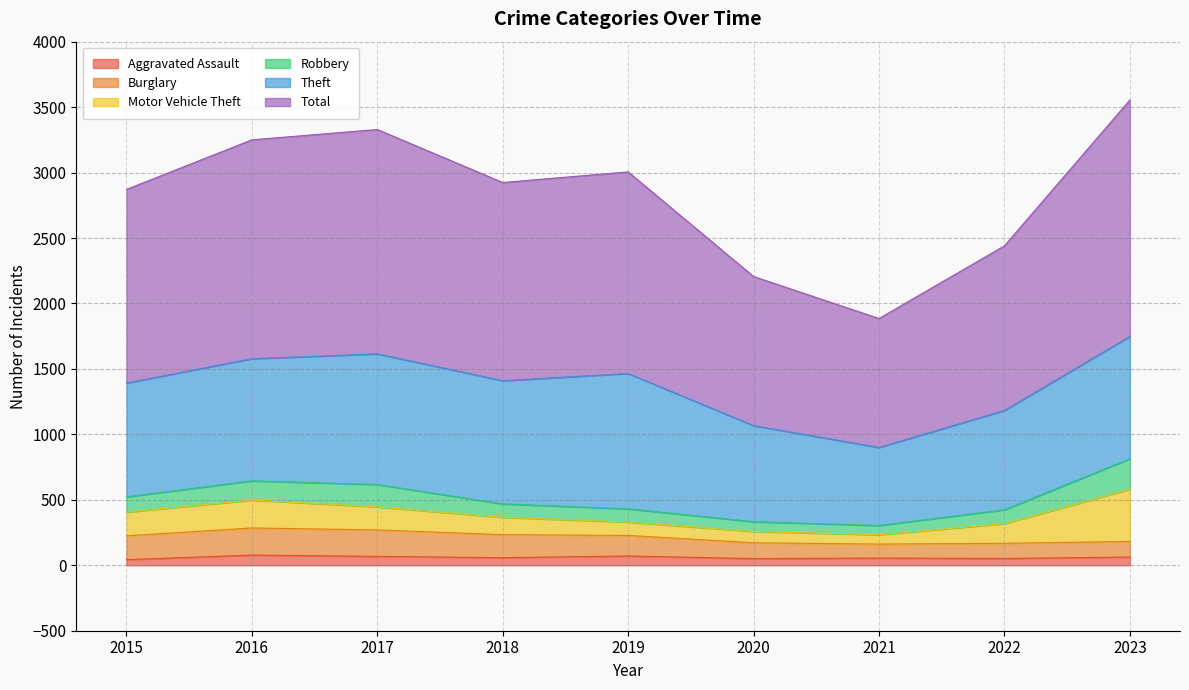

At which category does Theft reach its first local peak?

2017